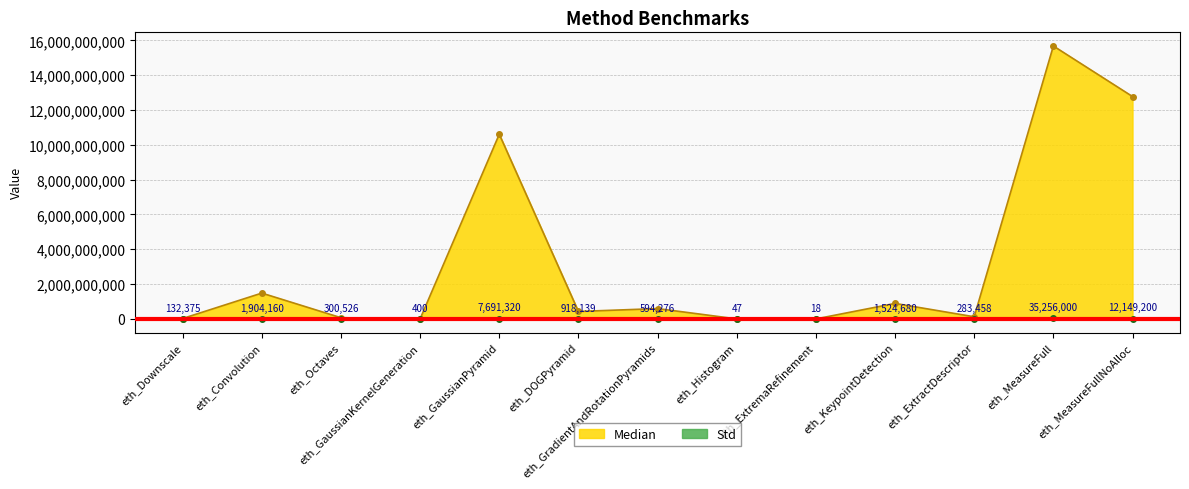

The value of Std at eth_GradientAndRotationPyramids is 818550.6. True or false?

False